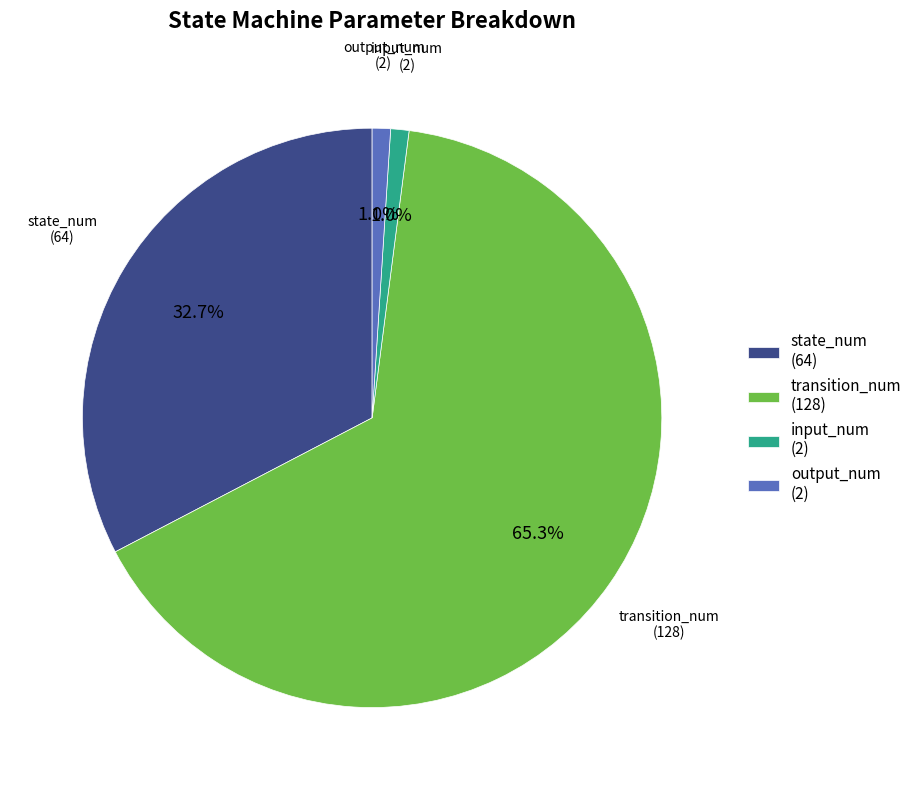

Which category accounts for the majority?

transition_num